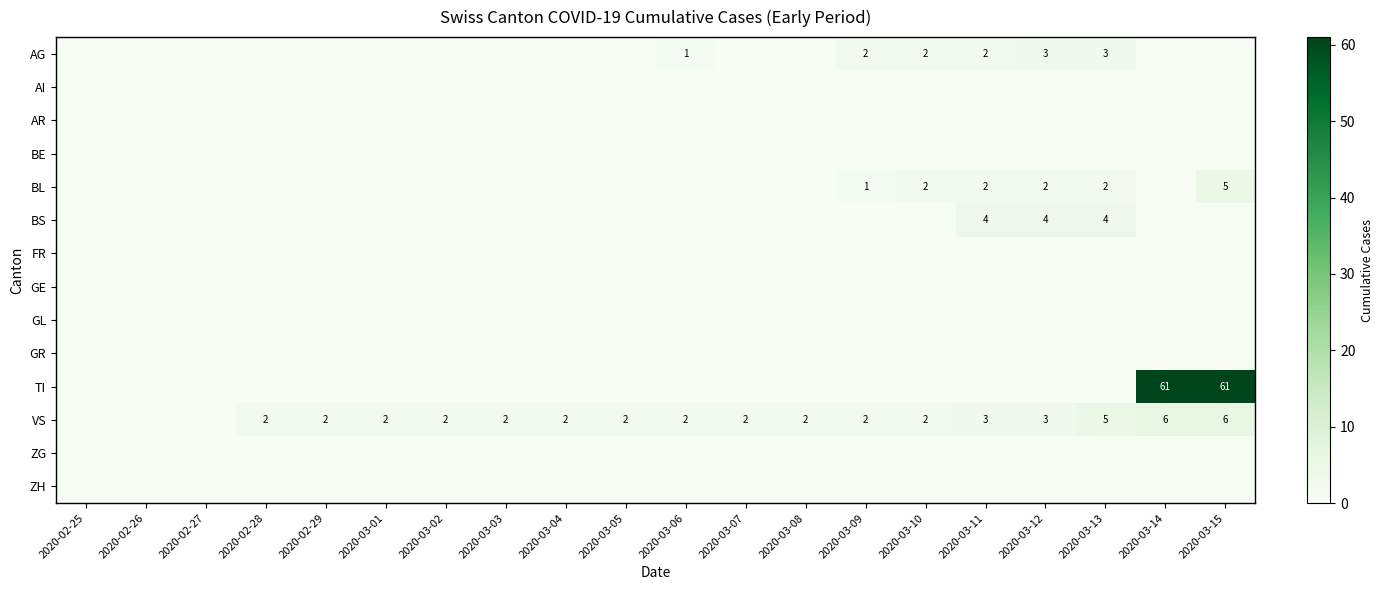

True or false: VS has a value of 0 at 2020-03-10.

False